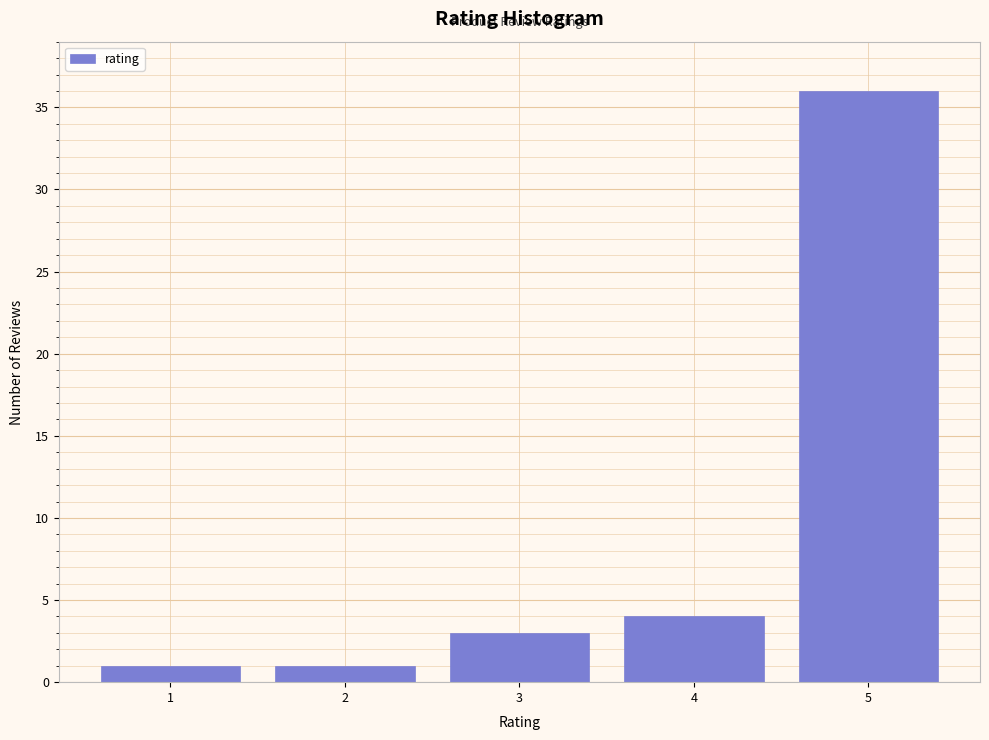

Reading left to right, list all the values displayed in this chart.

1=1	2=1	3=3	4=4	5=36